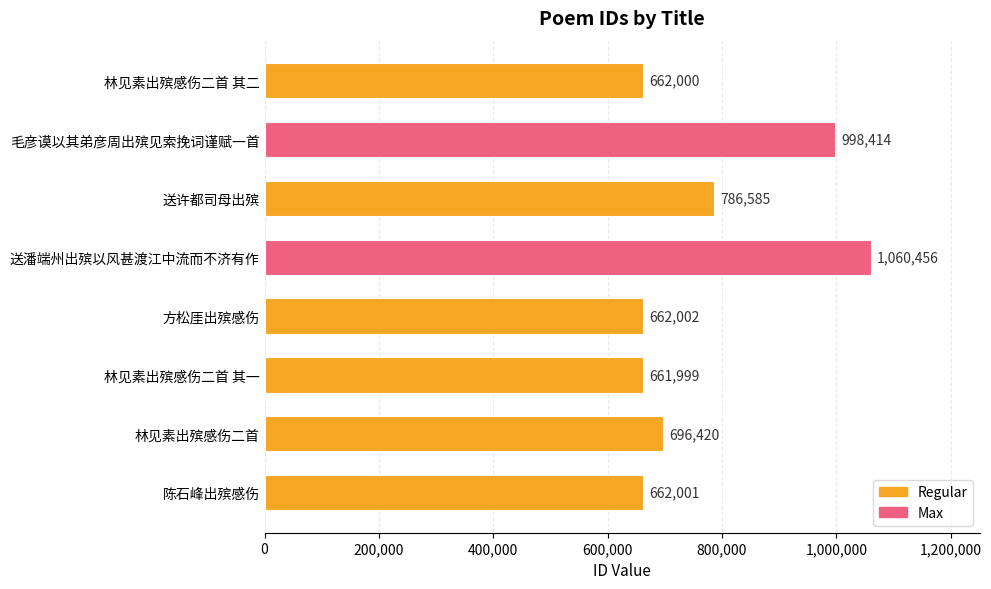

Are the bars horizontal?

Yes